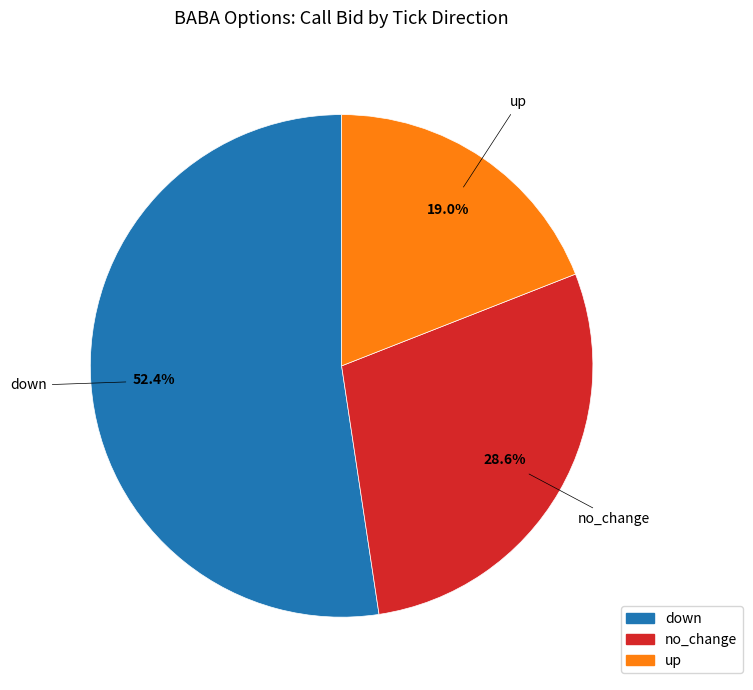

Rank the categories by value from highest to lowest.

down, no_change, up